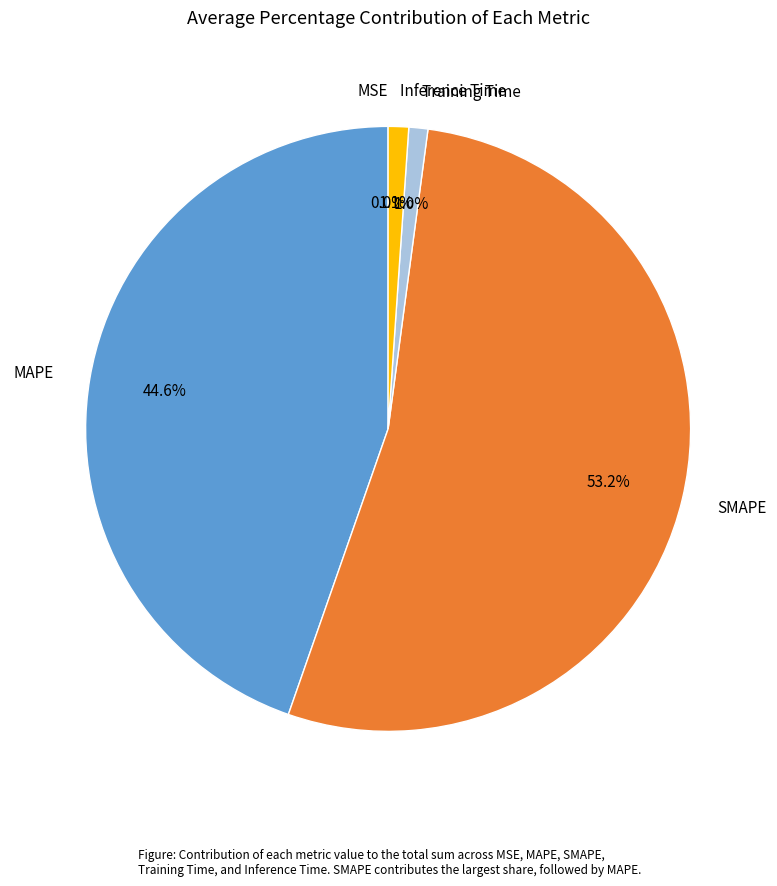

To the nearest percent, what is the average slice percentage?

20%